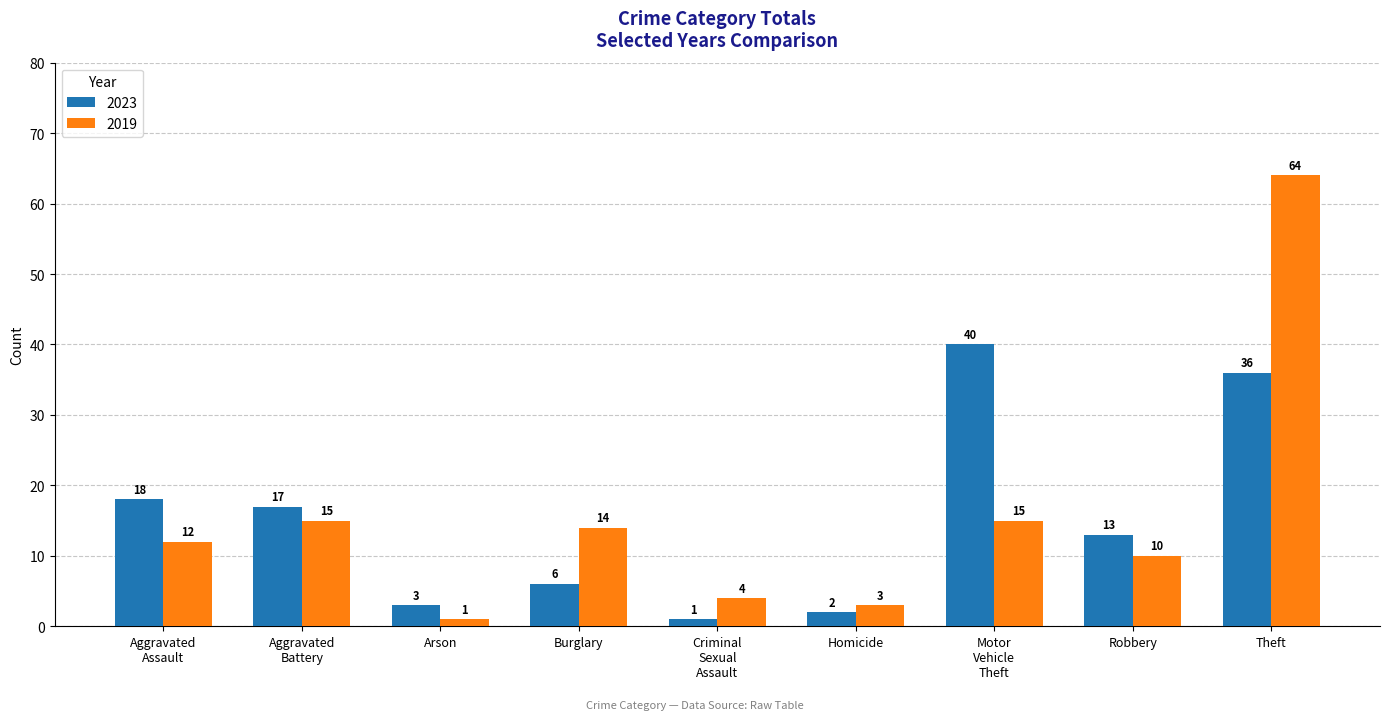

Is the value of 2023 at Arson greater than the value of 2019 at Theft?

No